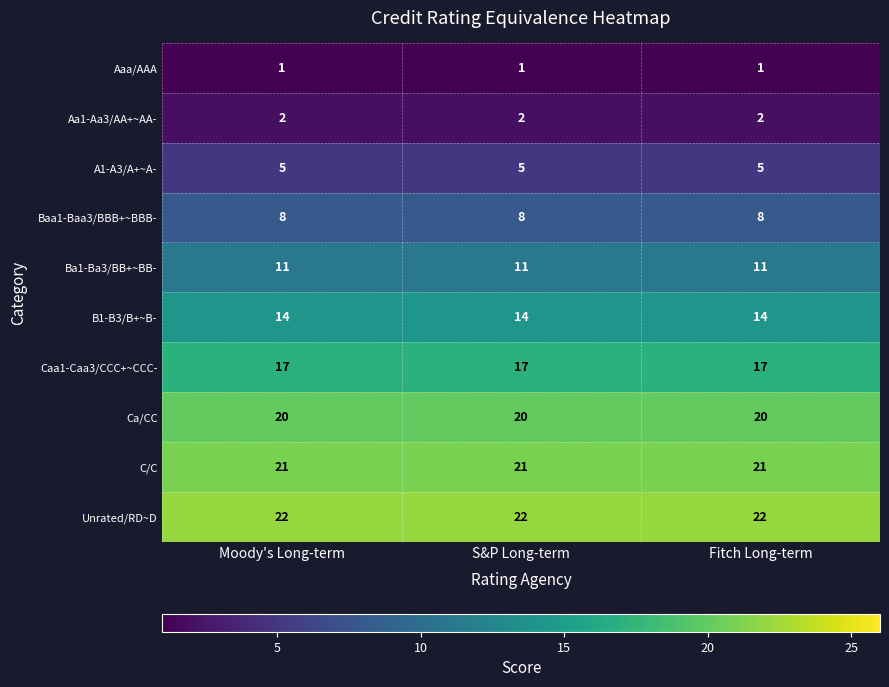

Which series has the largest total across all categories?

Unrated/RD~D